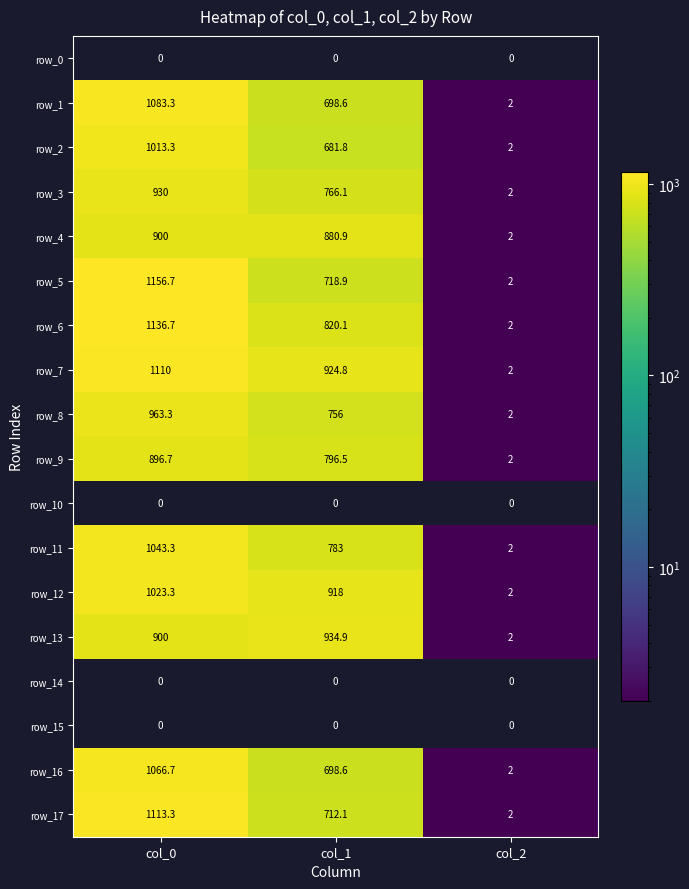

At which label does row_15 reach its peak?

col_0